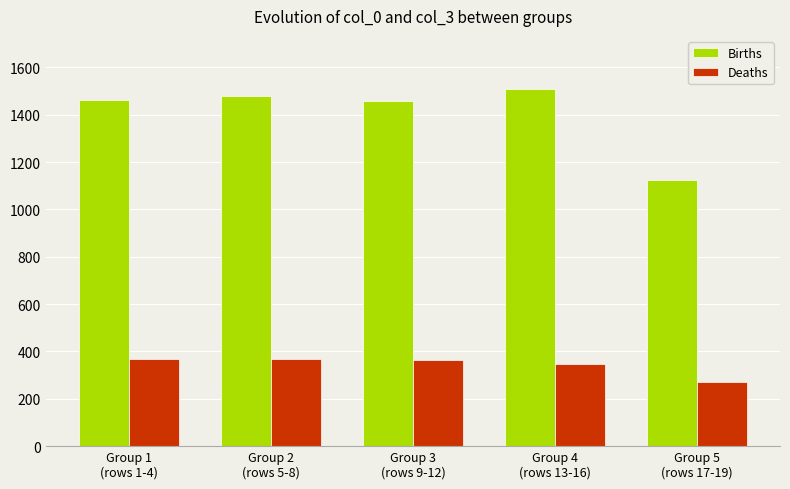

What are all the series names shown in the legend?

Births, Deaths